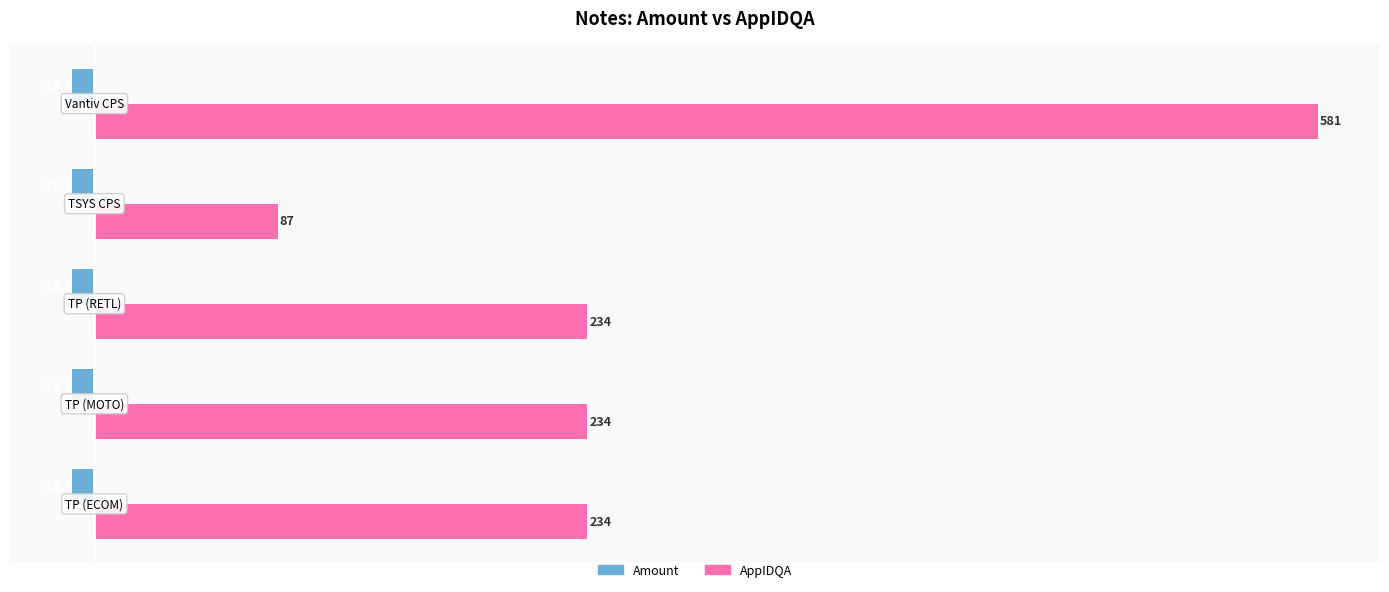

What is the maximum value shown in the chart?

581.0